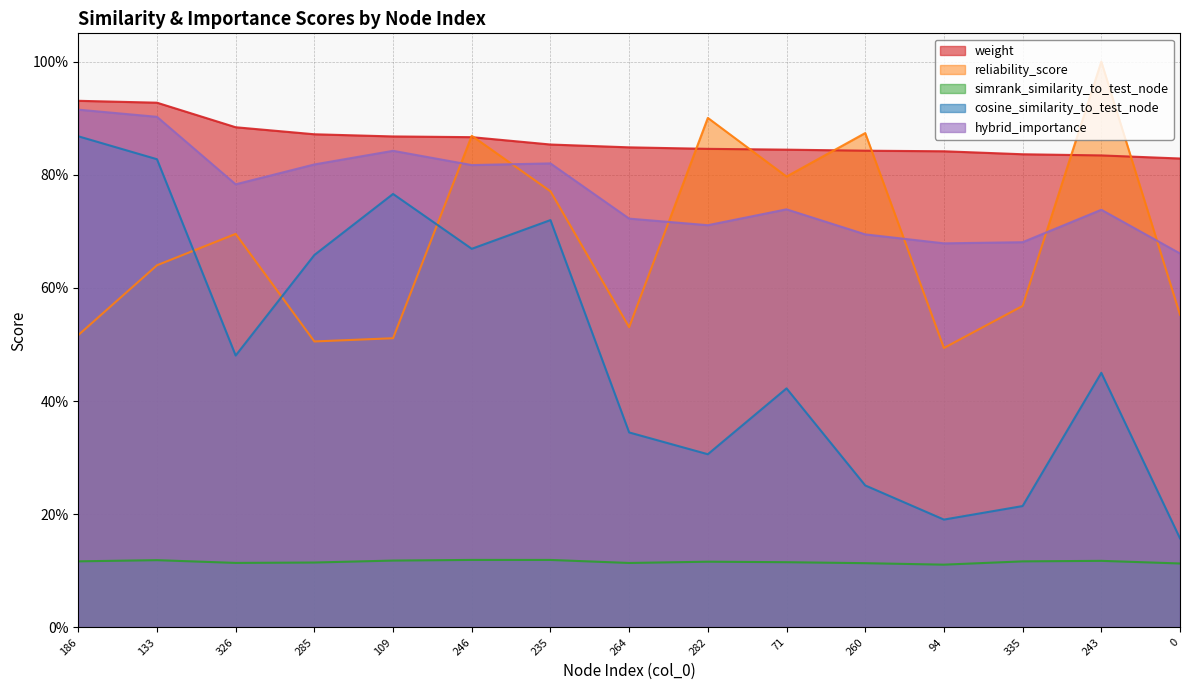

How many interior local valleys does the hybrid_importance series have?

4